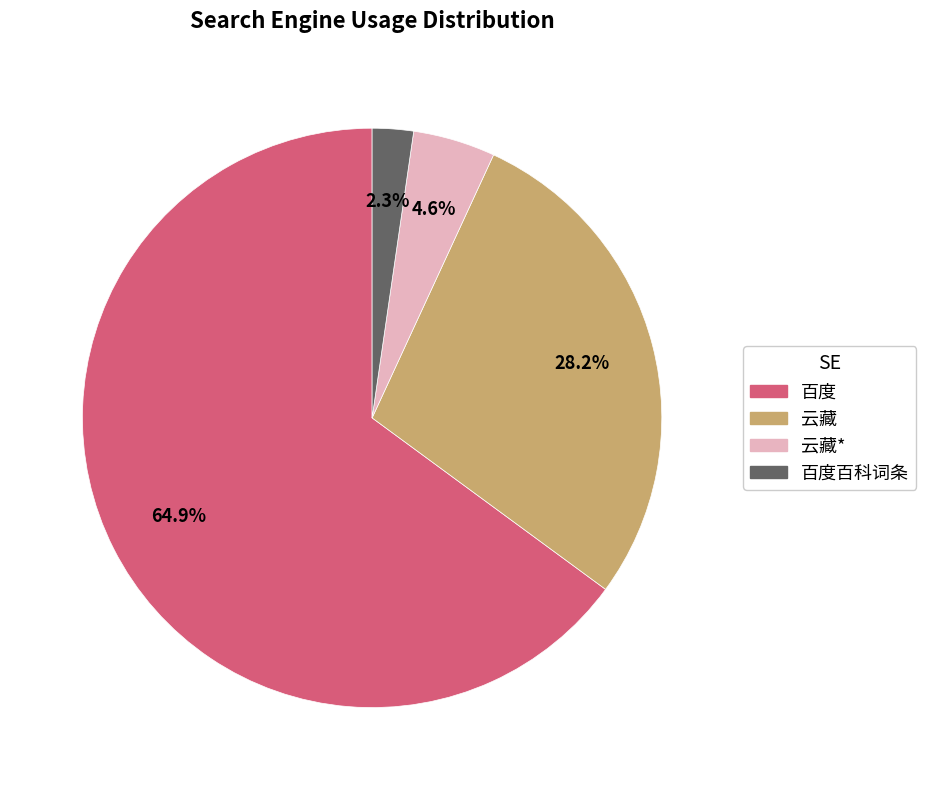

Does any single category account for the majority?

Yes